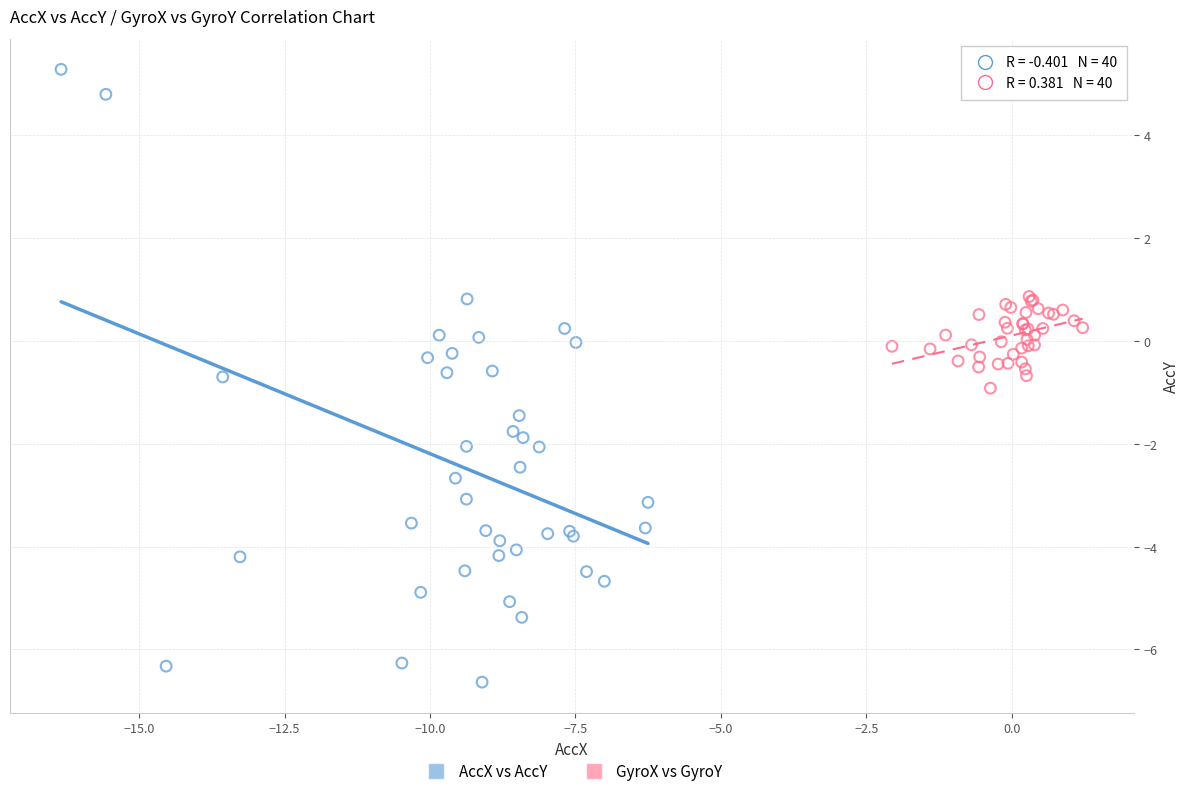

Which series has the largest Y range (max minus min)?

AccX vs AccY